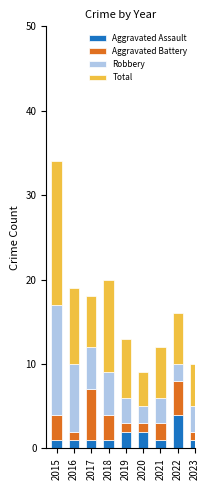

How many series are shown in this chart?

4